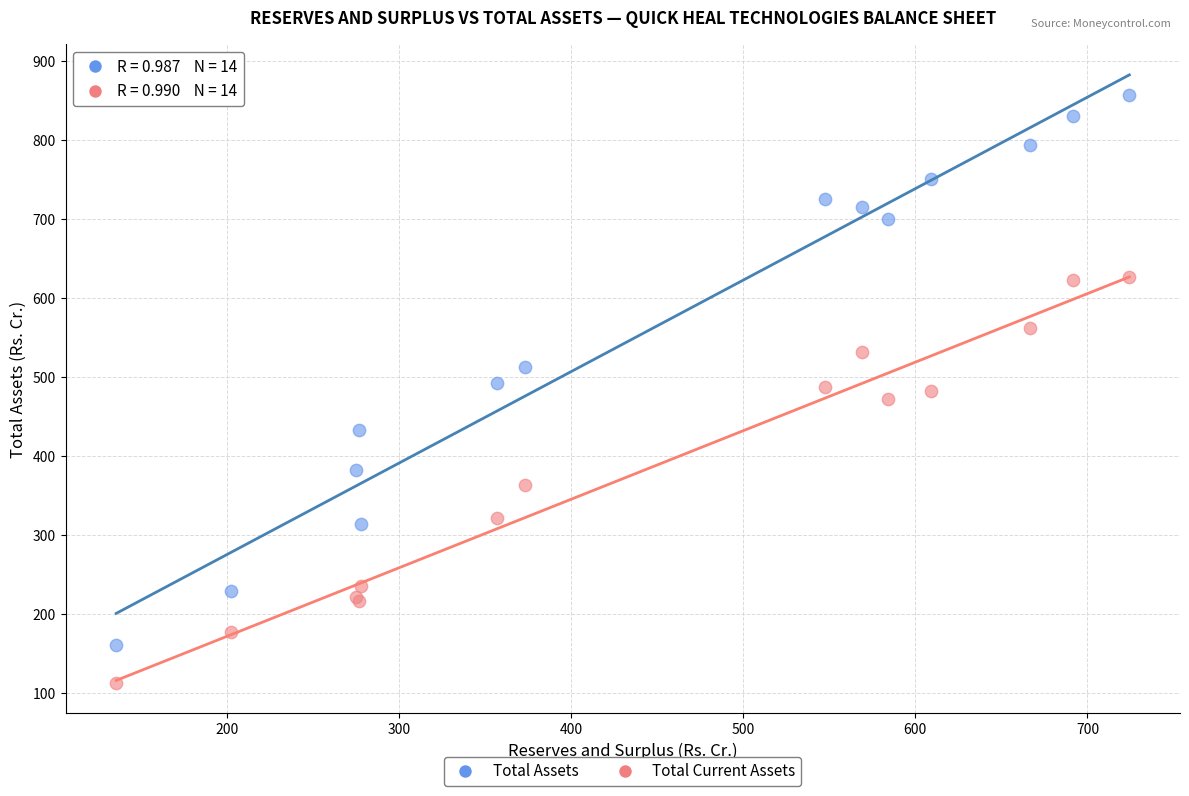

What is the X range (max minus min) for the scatter plot?

588.6